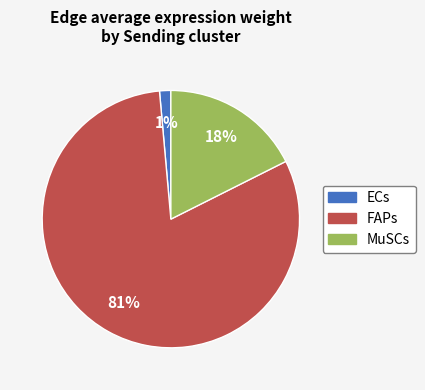

Is it true that ECs is 1% of the pie?

True